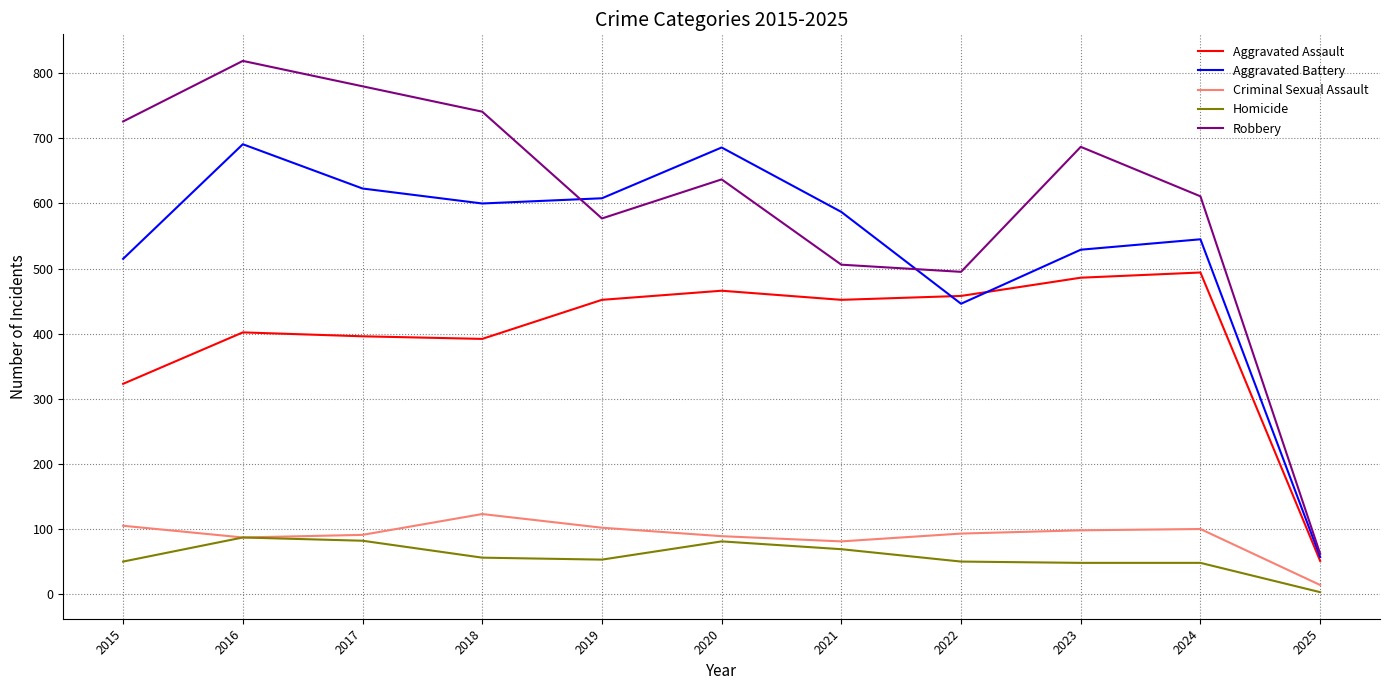

Between 2015 and 2016, which series saw the biggest shift?

Aggravated Battery